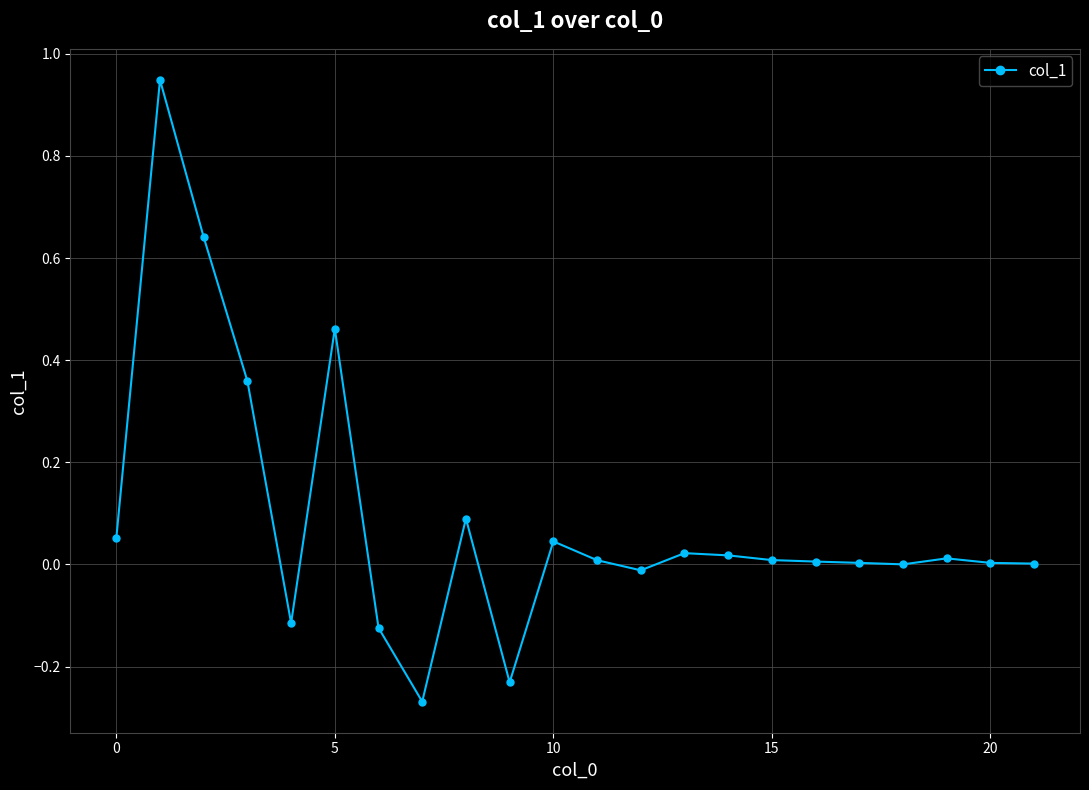

True or false: there are more than 2 points higher than both neighbors.

True